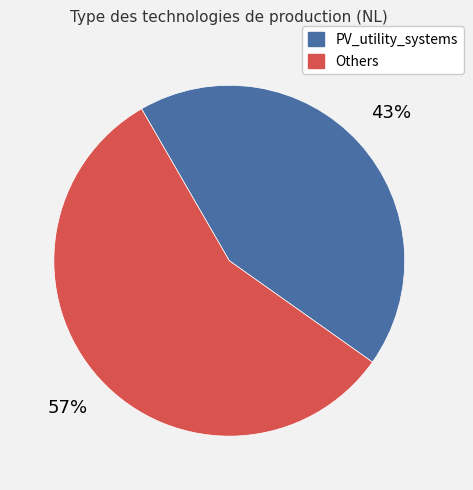

Is there any slice that represents more than half of the pie?

Yes